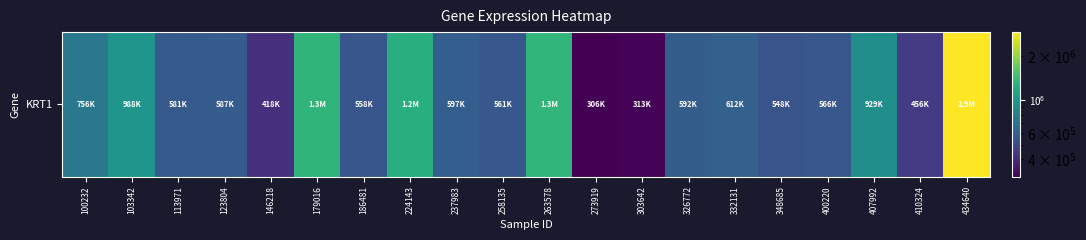

Where is the data nearest to the value 1601191?

263578